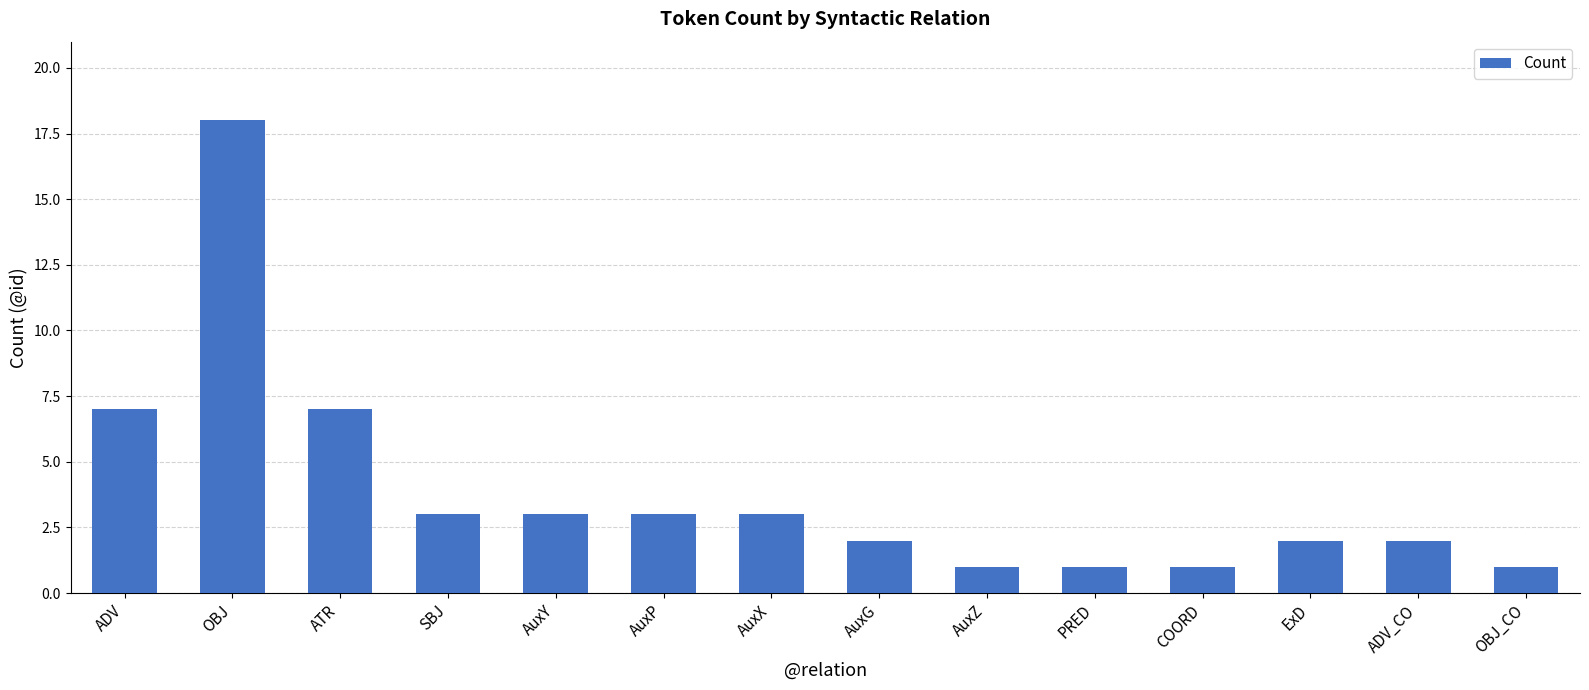

Which label corresponds to the largest value in the chart?

OBJ